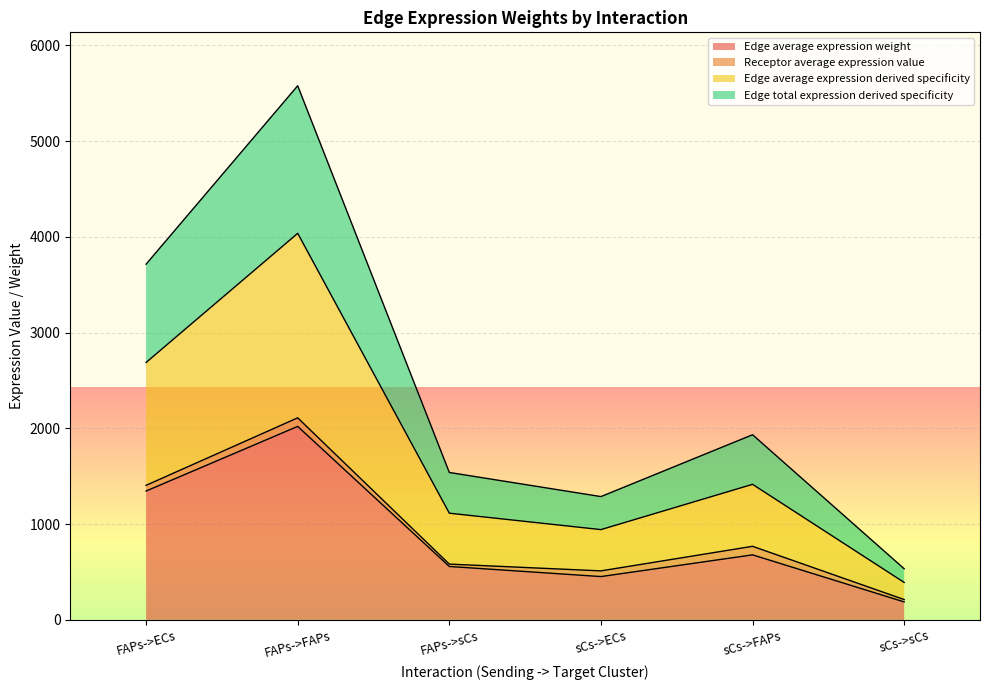

Is it true that Edge average expression weight equals 452.1 at sCs->ECs?

True